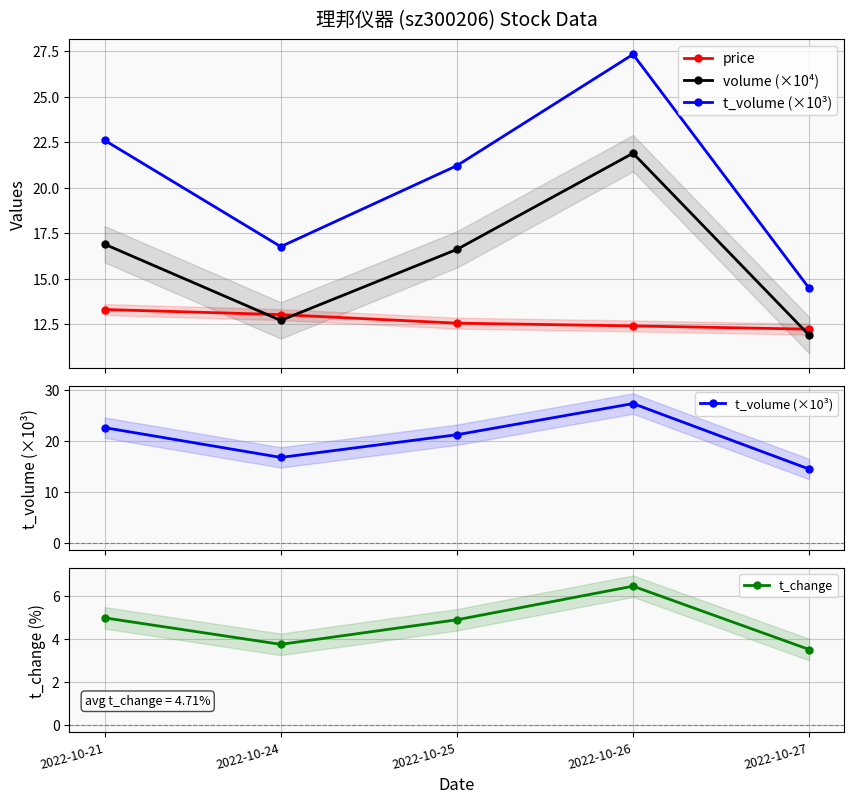

List the series in order of their overall mean, lowest first.

t_change, price, volume (×10⁴), t_volume (×10³)